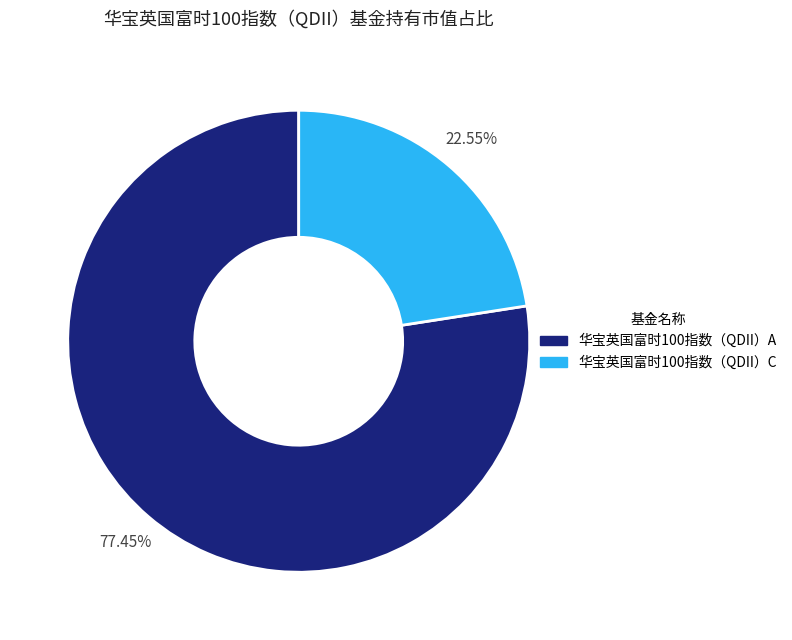

Do 华宝英国富时100指数（QDII）A and 华宝英国富时100指数（QDII）C together represent more than half of the pie?

Yes